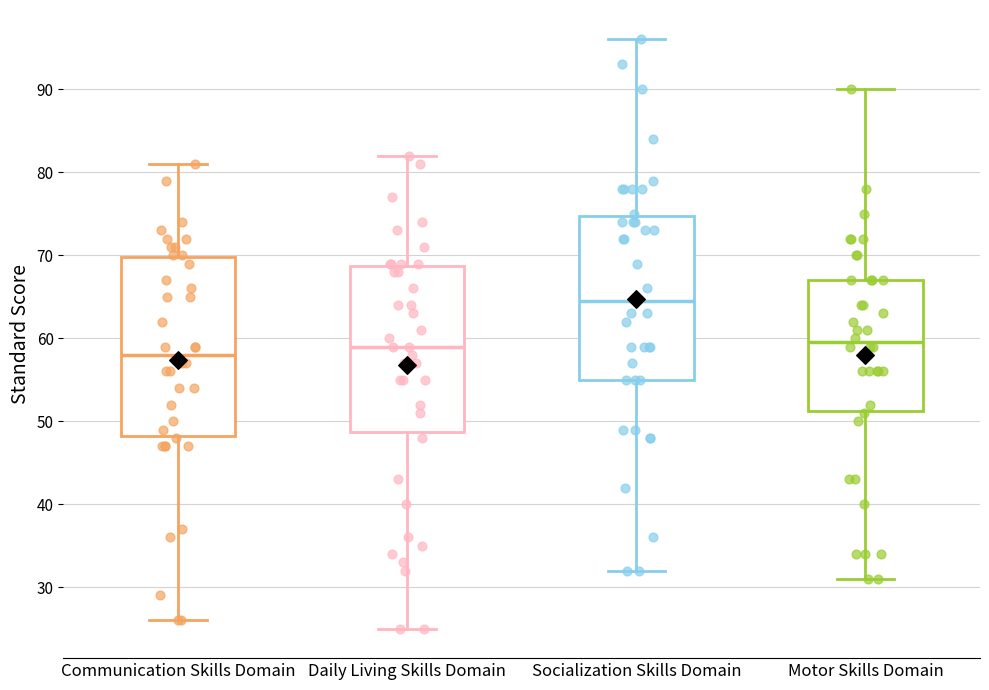

Comparing the boxes themselves (not the whiskers), which one is the tallest?

Communication Skills Domain